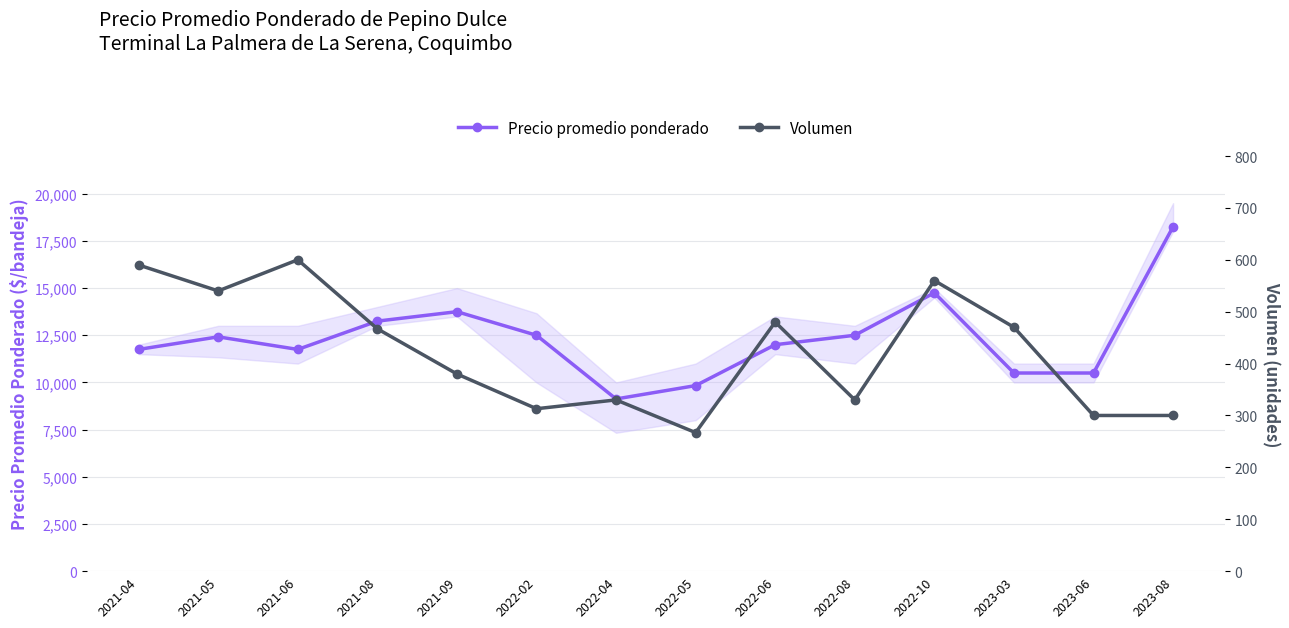

Which has a higher value, 2021-04 or 2021-09?

2021-09